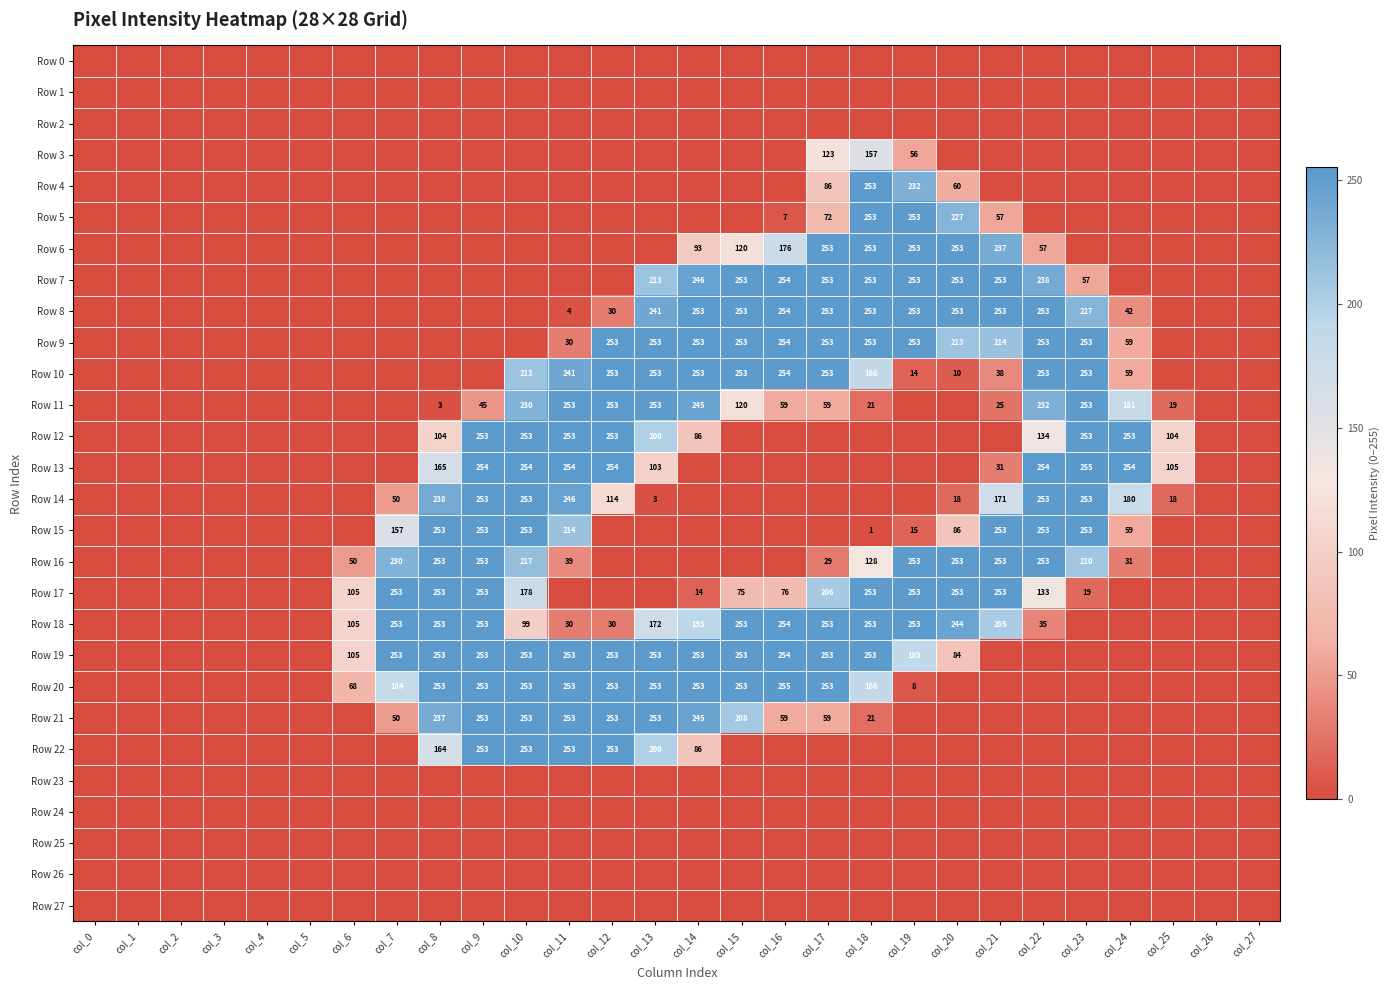

The value of Row 7 at col_16 is 254. True or false?

True